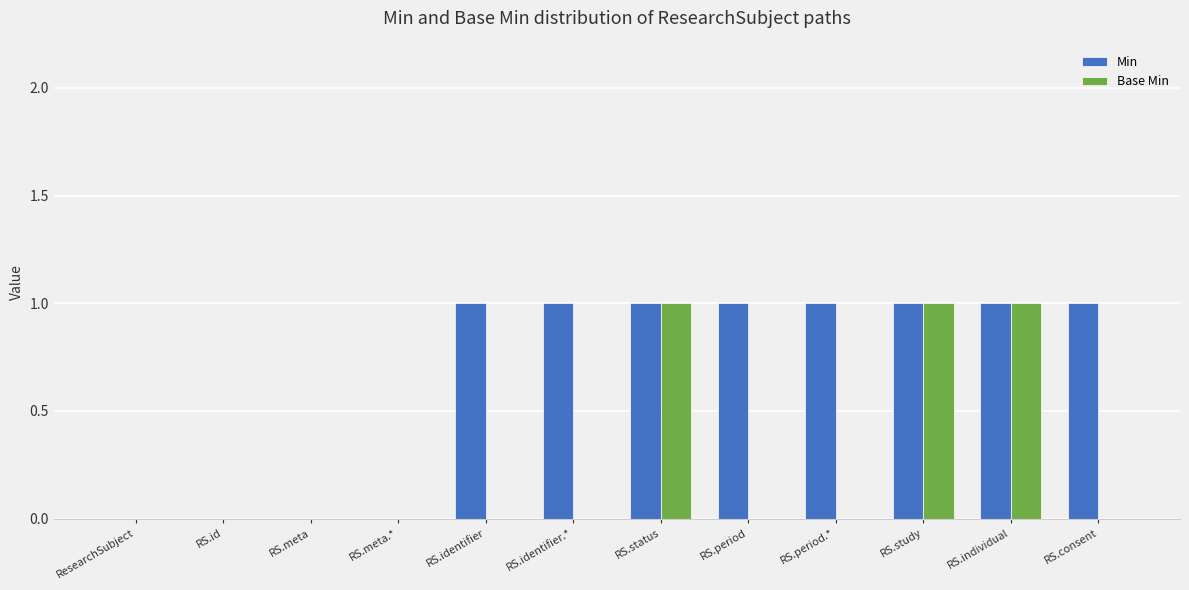

What is the highest value of the Min series?

1